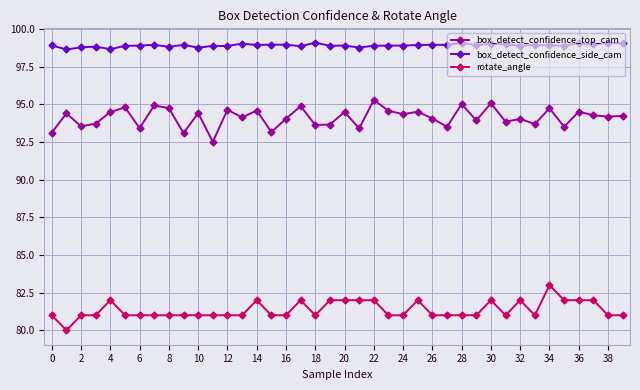

At how many categories does at least one series exceed 86?

40